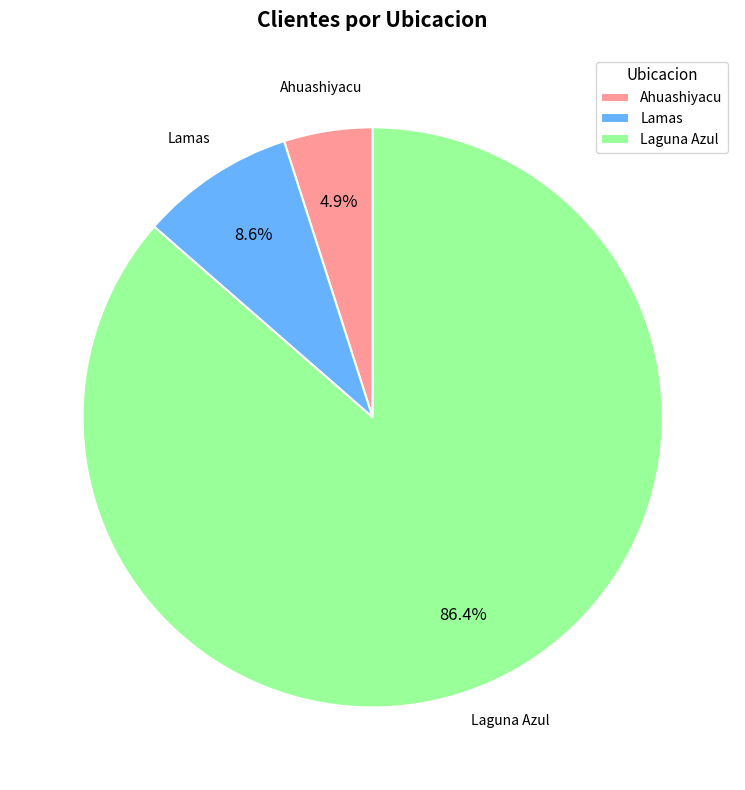

Is Laguna Azul the majority of the pie?

Yes